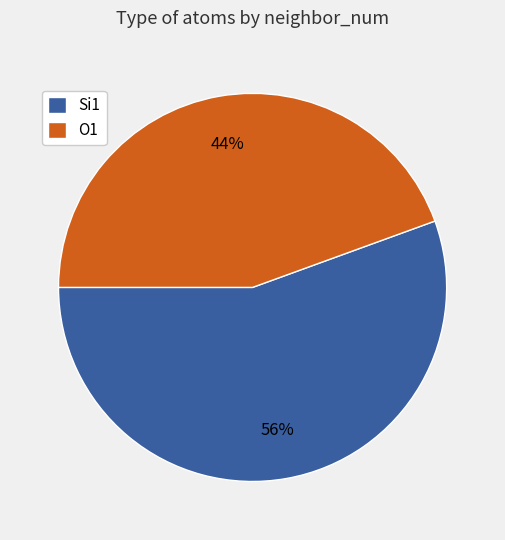

Between Si1 and O1, which is larger?

Si1